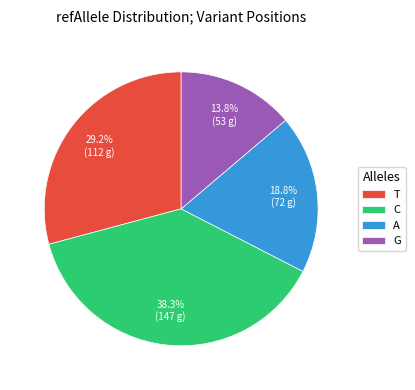

Count the number of slices in the pie.

4